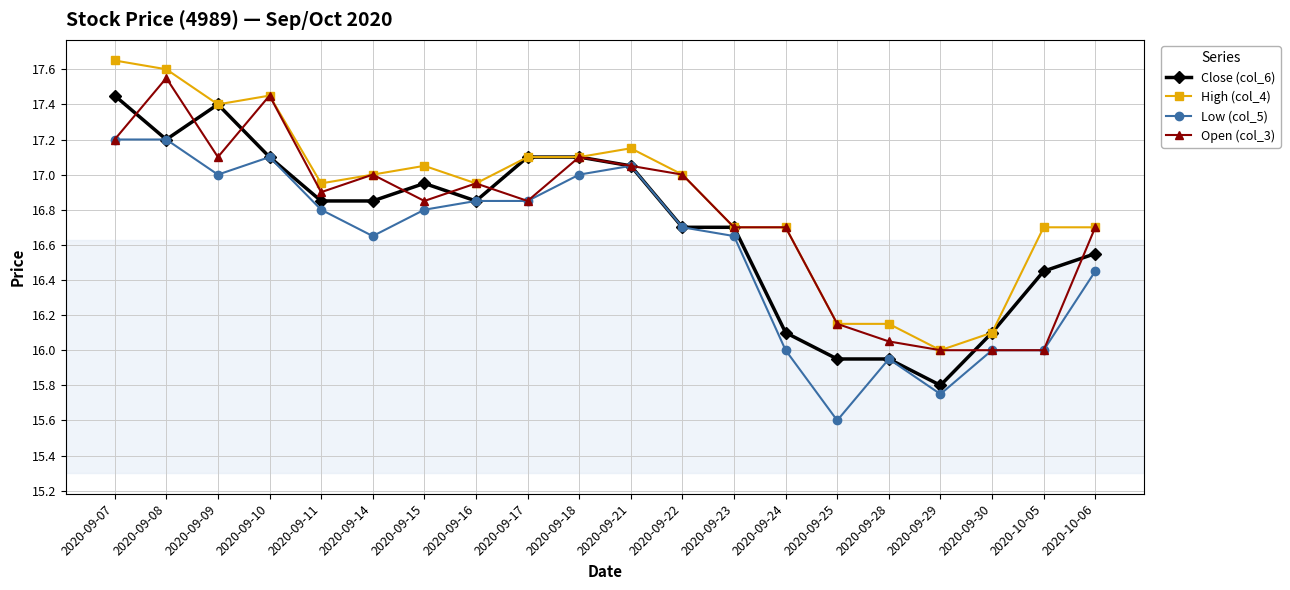

What is the spread (max minus min) of values at 2020-09-24?

0.7